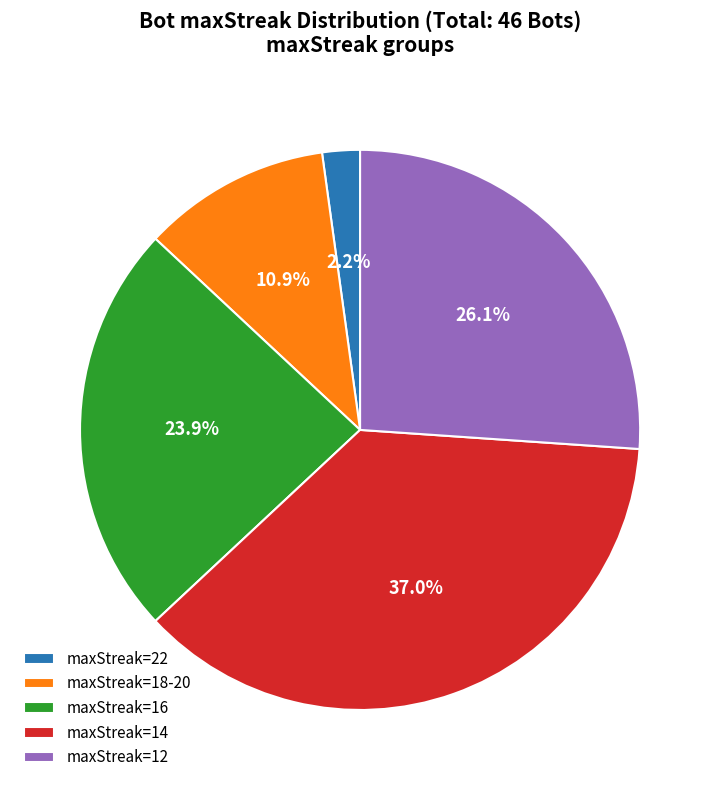

What is the total percentage of maxStreak=22 and maxStreak=16?

26.1%